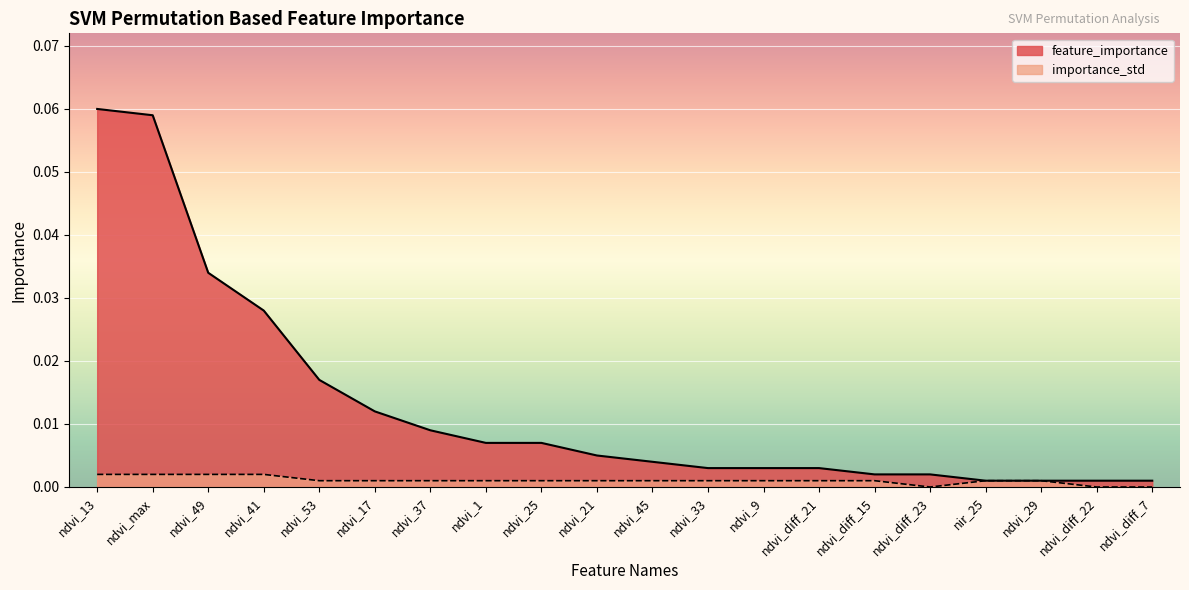

At which label is importance_std closest to 0?

ndvi_diff_23